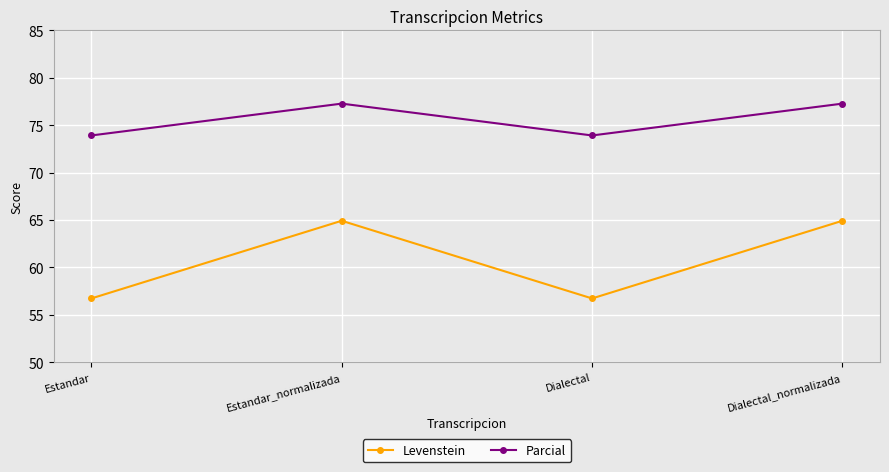

What is the approximate value of Parcial at Estandar_normalizada?

77.3